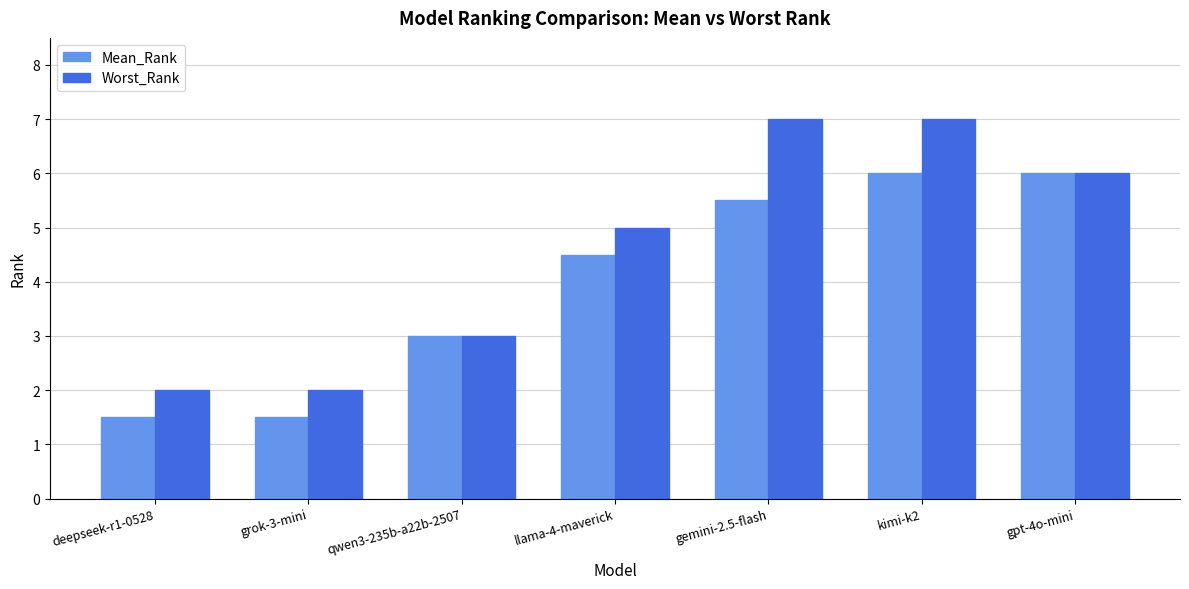

Reading left to right, extract all data points from this chart.

Mean_Rank: deepseek-r1-0528=1.5	grok-3-mini=1.5	qwen3-235b-a22b-2507=3.0	llama-4-maverick=4.5	gemini-2.5-flash=5.5	kimi-k2=6.0	gpt-4o-mini=6.0
Worst_Rank: deepseek-r1-0528=2.0	grok-3-mini=2.0	qwen3-235b-a22b-2507=3.0	llama-4-maverick=5.0	gemini-2.5-flash=7.0	kimi-k2=7.0	gpt-4o-mini=6.0